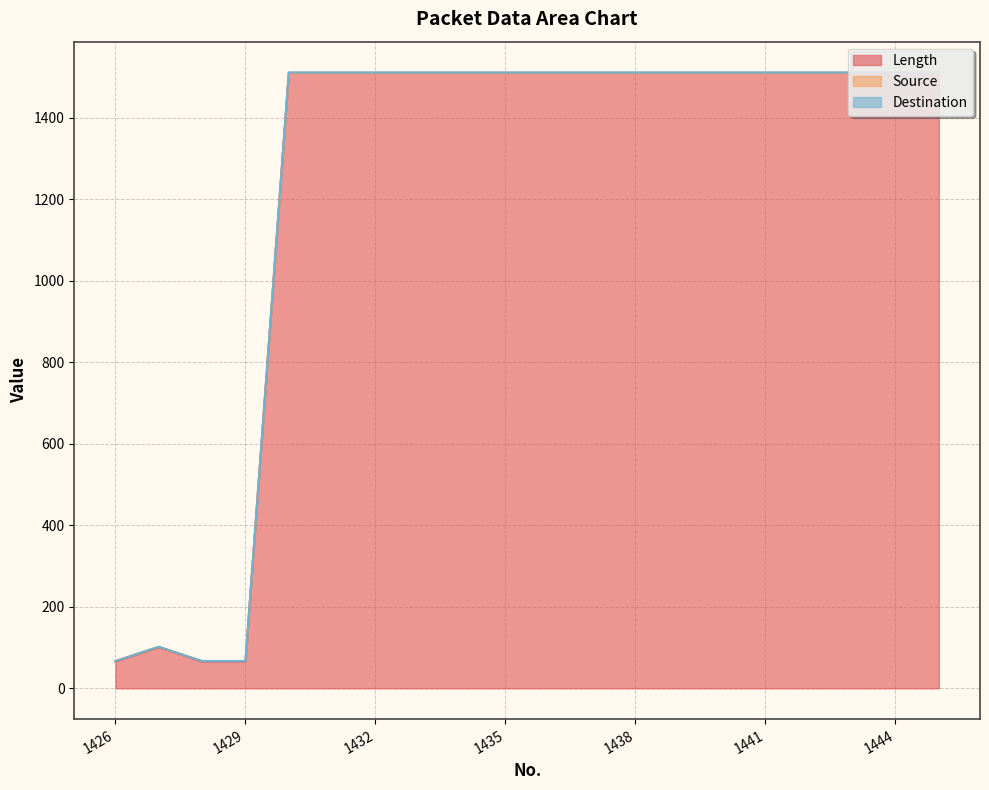

Which series has the largest total across all categories?

Source